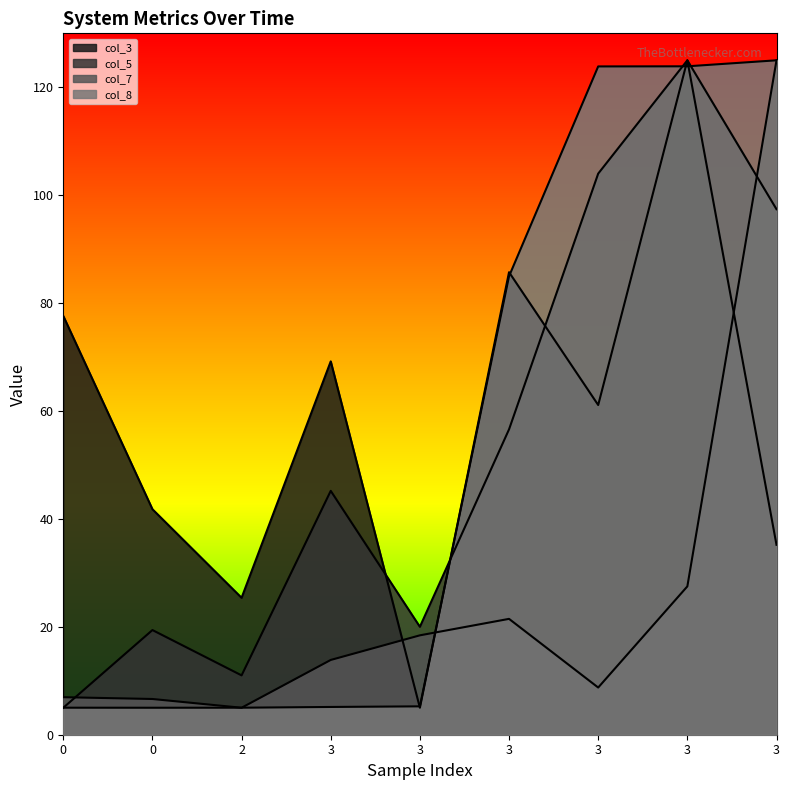

List the labels in order of col_8 value, largest first.

3, 3, 3, 3, 3, 3, 0, 2, 0